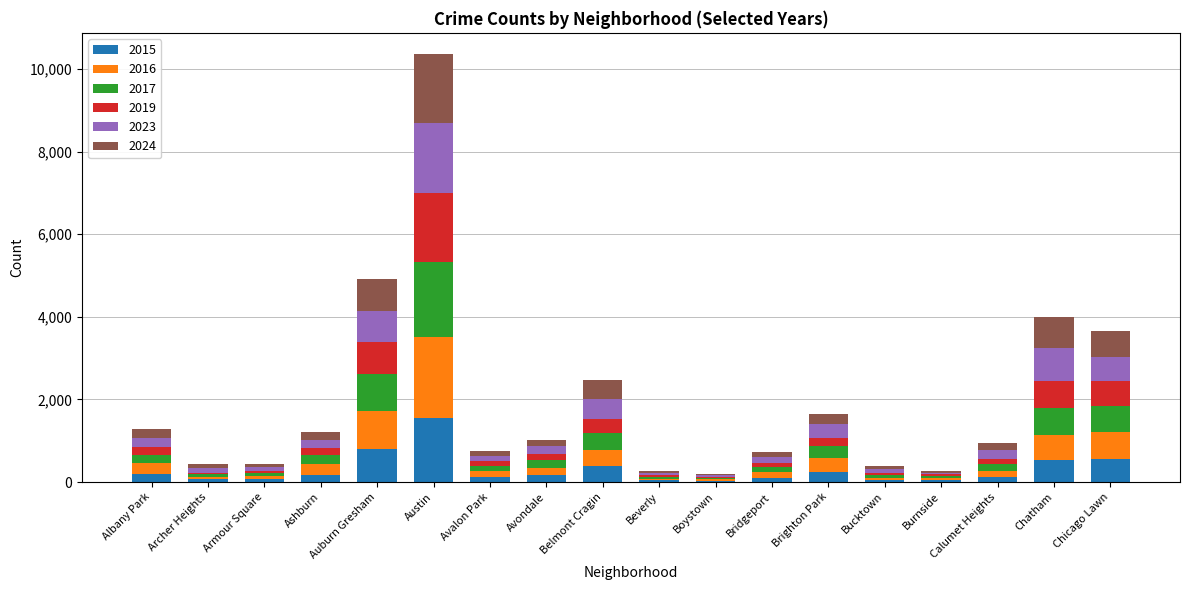

What is the total value across all series at Ashburn?

1215